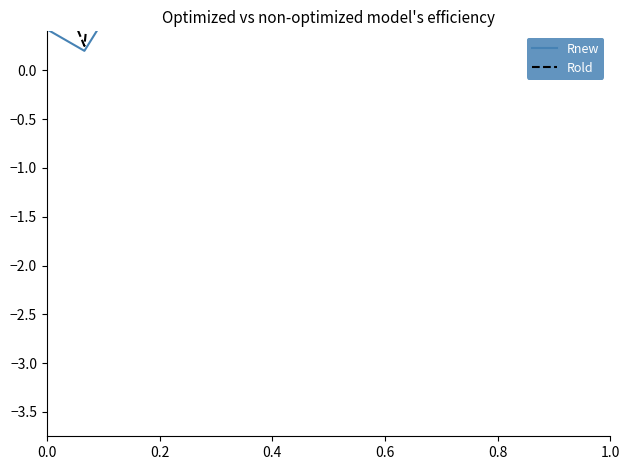

What is the value of the Rnew point at the 11th from the left?

0.9